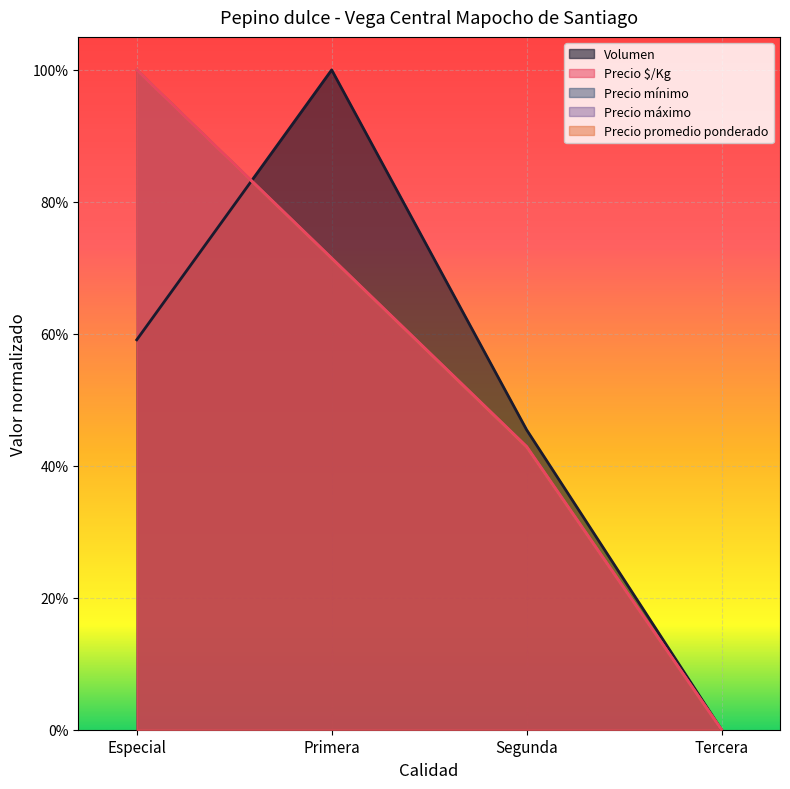

Does the chart display data point markers on the line(s)?

No